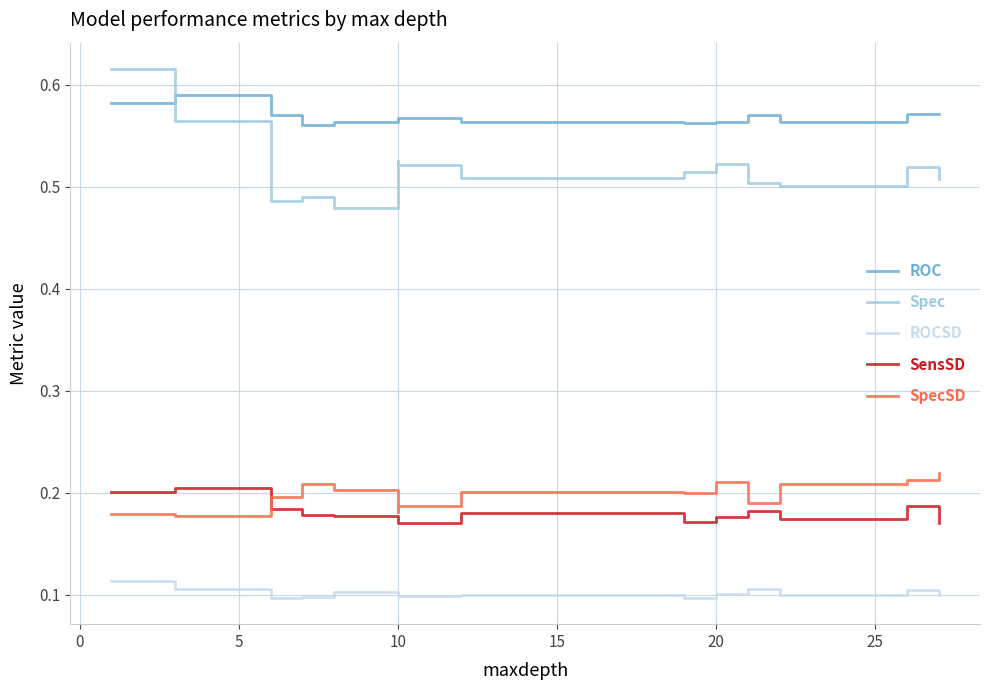

The ROC series shows 0.6 at 15. True or false?

True